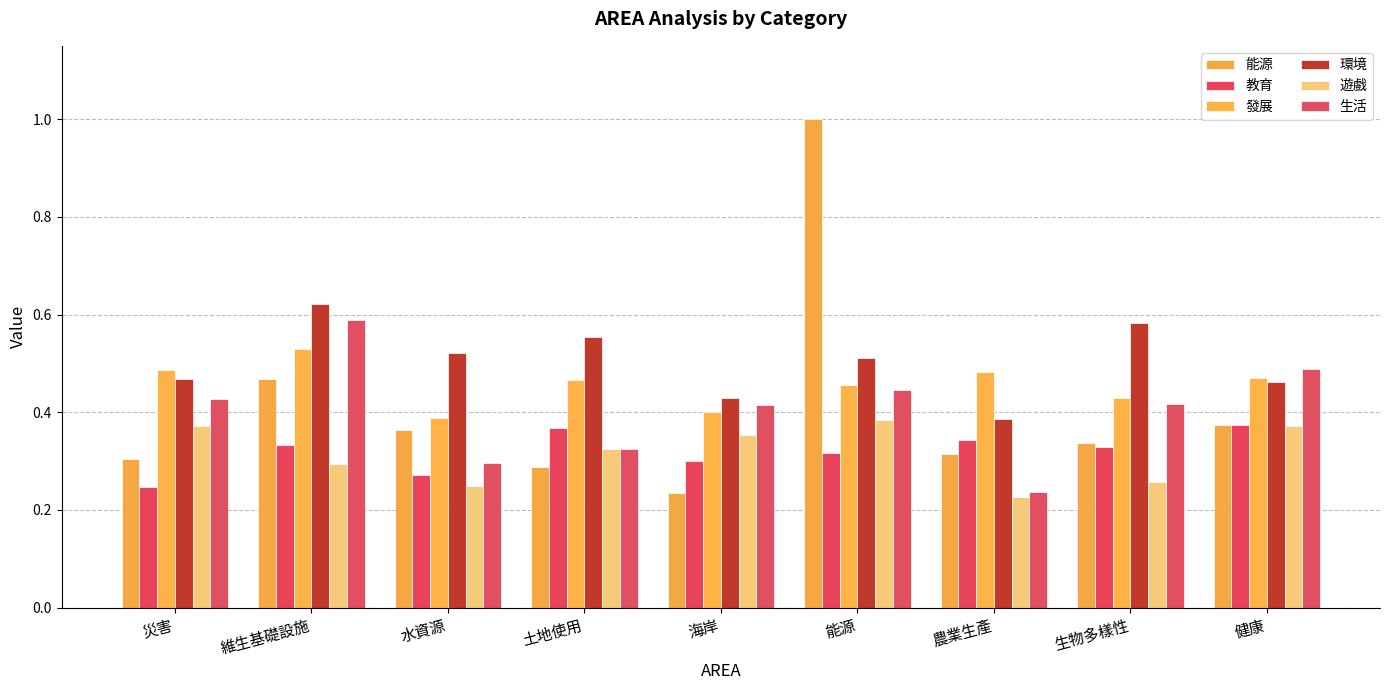

Is the value of 能源 at 水資源 greater than the value of 生活 at 土地使用?

Yes